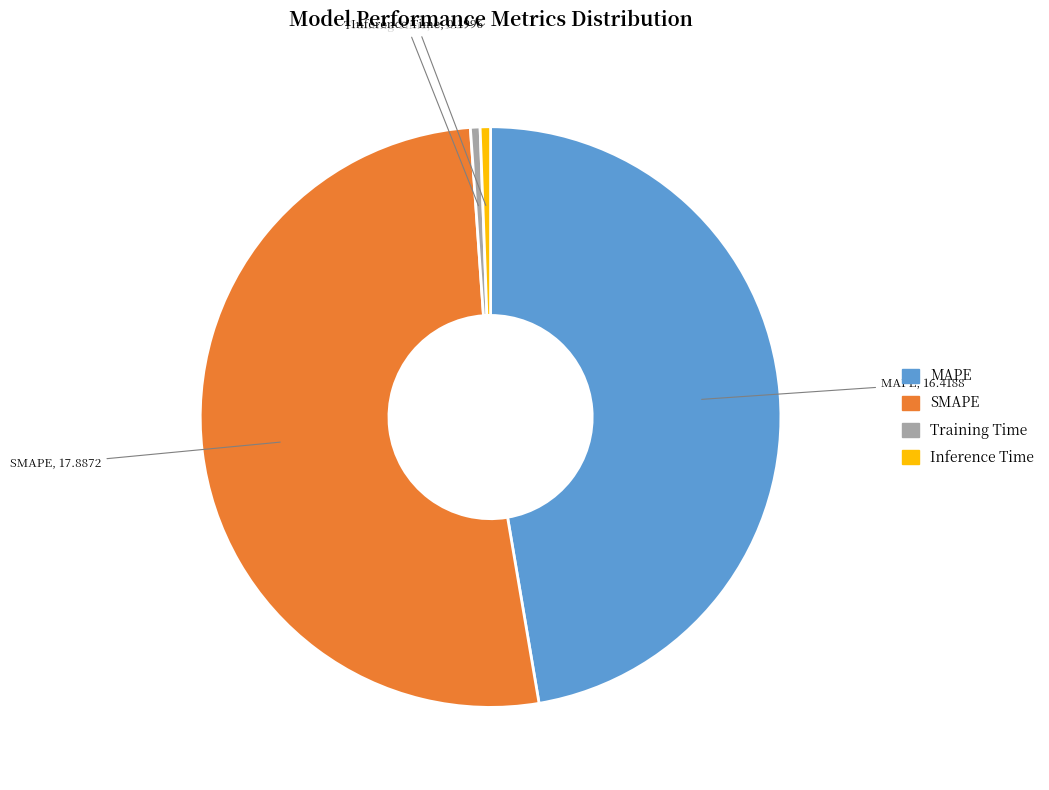

Which category accounts for the majority?

SMAPE